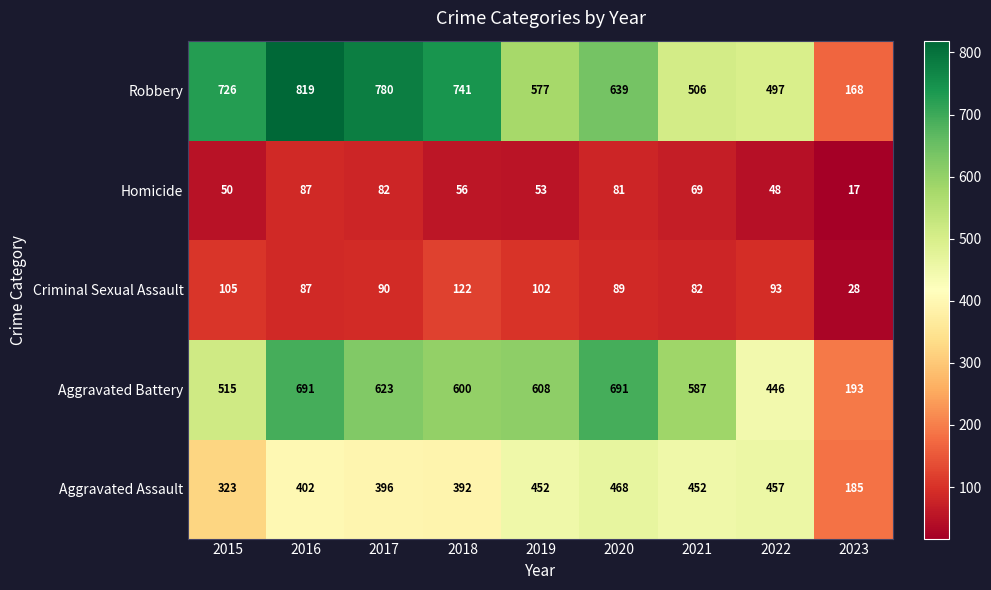

At which category is the sum across all series the highest?

2016